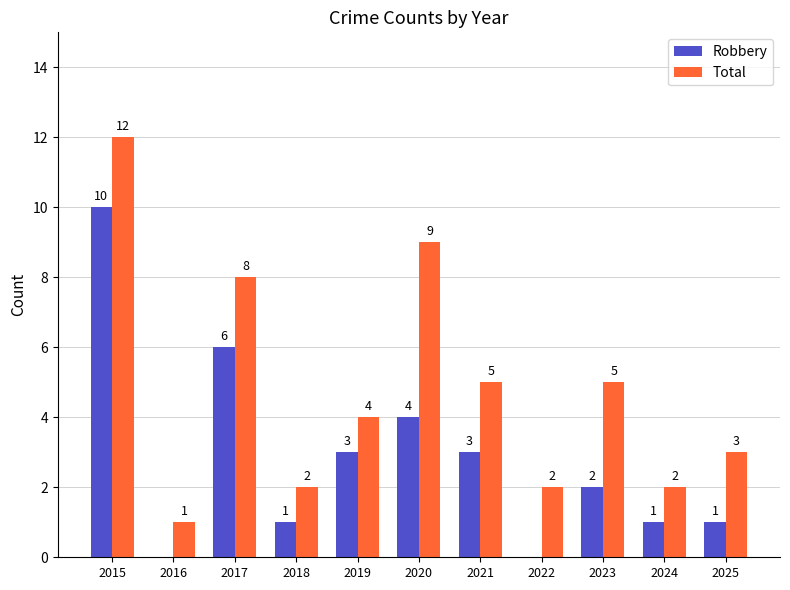

Is the value of Total at 2018 greater than the value of Robbery at 2020?

No